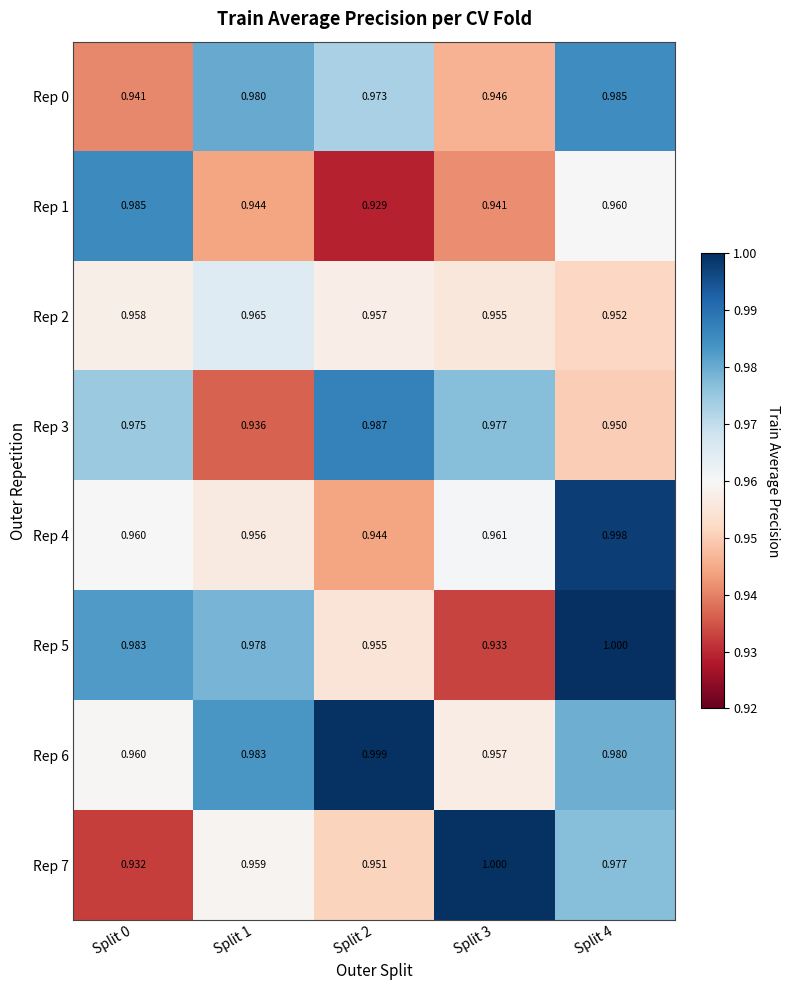

Reading right to left, extract all data points from this chart.

Rep 0: Split 4=1.0	Split 3=0.9	Split 2=1.0	Split 1=1.0	Split 0=0.9
Rep 1: Split 4=1.0	Split 3=0.9	Split 2=0.9	Split 1=0.9	Split 0=1.0
Rep 2: Split 4=1.0	Split 3=1.0	Split 2=1.0	Split 1=1.0	Split 0=1.0
Rep 3: Split 4=0.9	Split 3=1.0	Split 2=1.0	Split 1=0.9	Split 0=1.0
Rep 4: Split 4=1.0	Split 3=1.0	Split 2=0.9	Split 1=1.0	Split 0=1.0
Rep 5: Split 4=1.0	Split 3=0.9	Split 2=1.0	Split 1=1.0	Split 0=1.0
Rep 6: Split 4=1.0	Split 3=1.0	Split 2=1.0	Split 1=1.0	Split 0=1.0
Rep 7: Split 4=1.0	Split 3=1.0	Split 2=1.0	Split 1=1.0	Split 0=0.9